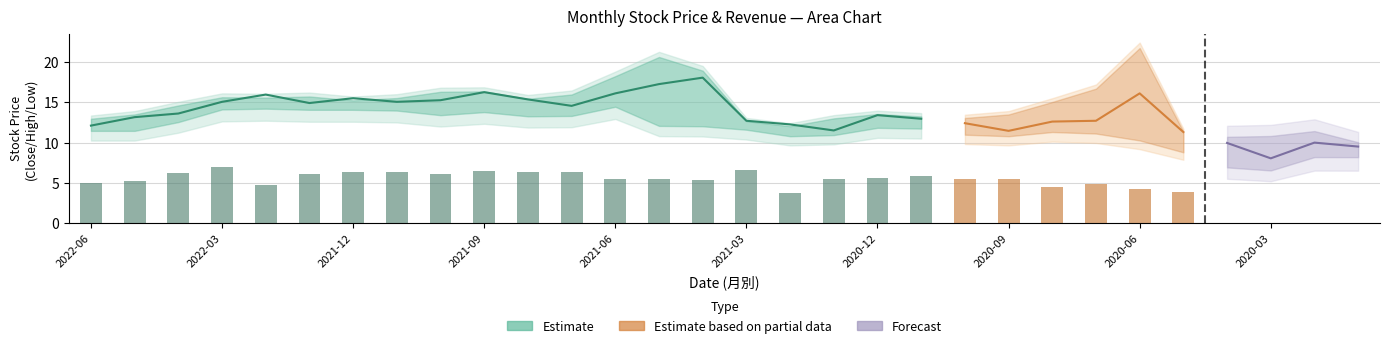

What is the label of the 18th bar from the left?

2021-01